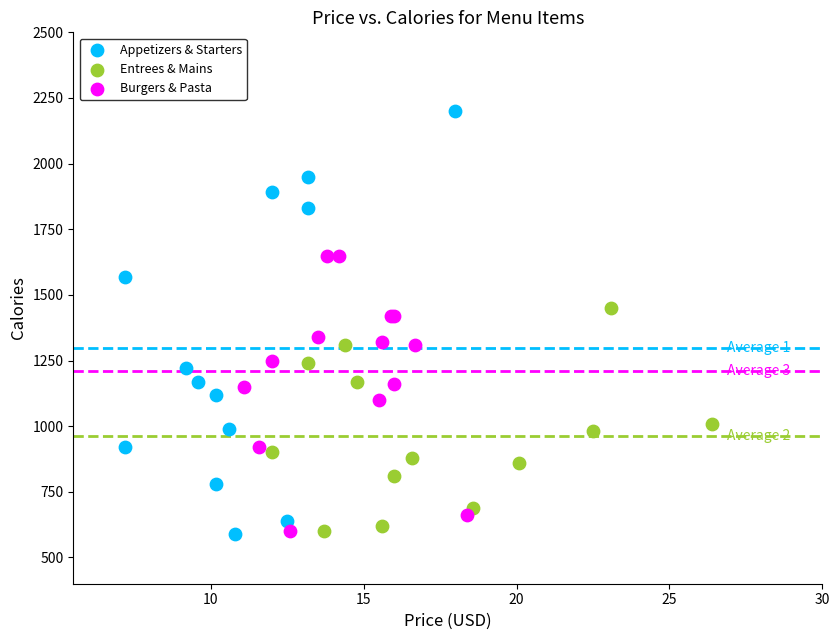

Which series has the largest Y range (max minus min)?

Appetizers & Starters